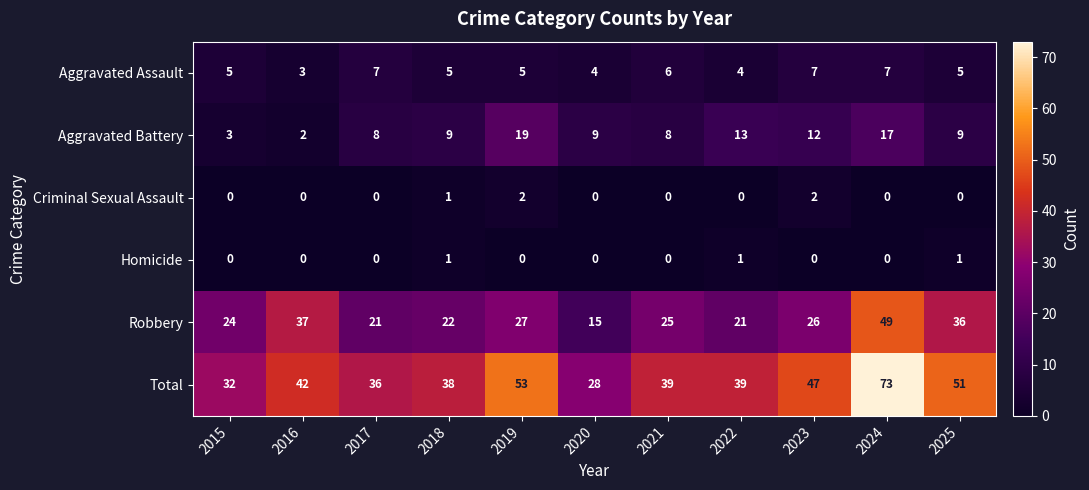

Where does the Robbery series first go above 25?

2016